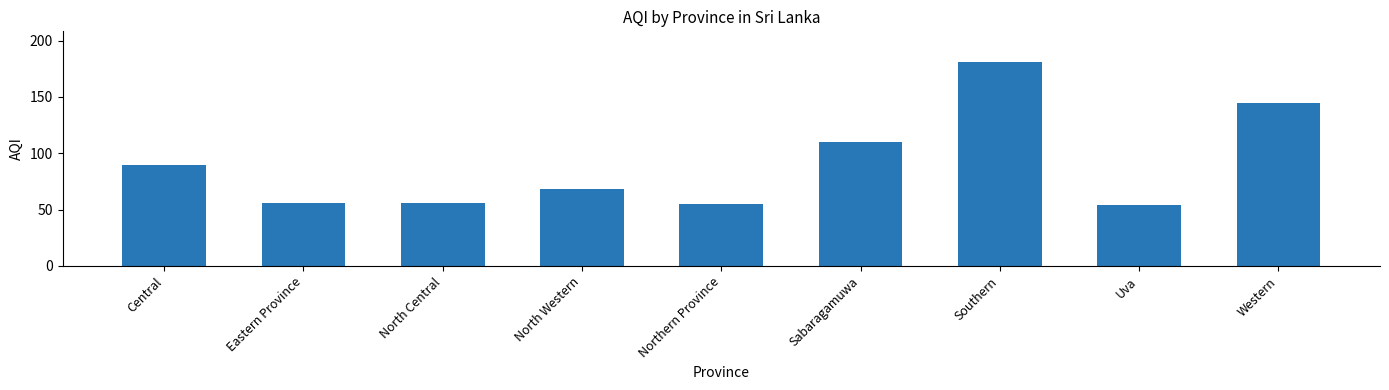

What is the difference between the second highest and second lowest values?

90